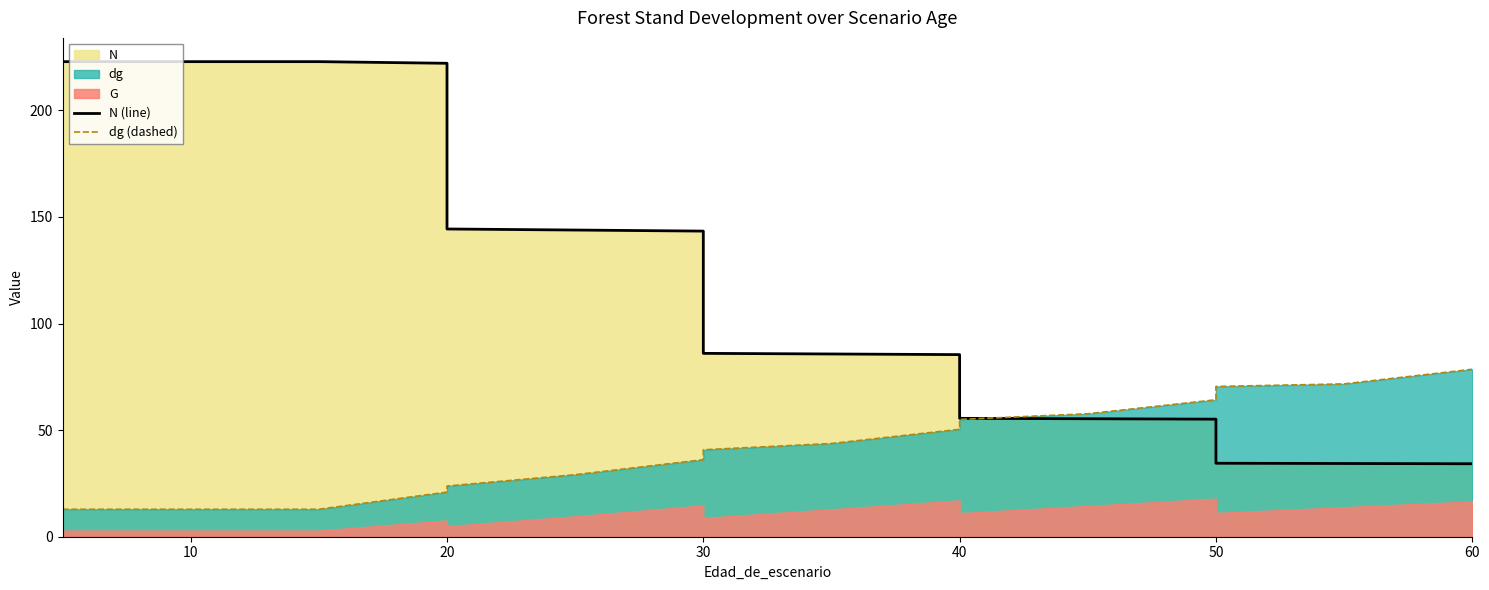

What is the value of the dg (dashed) point at the 2nd from the left?

12.9